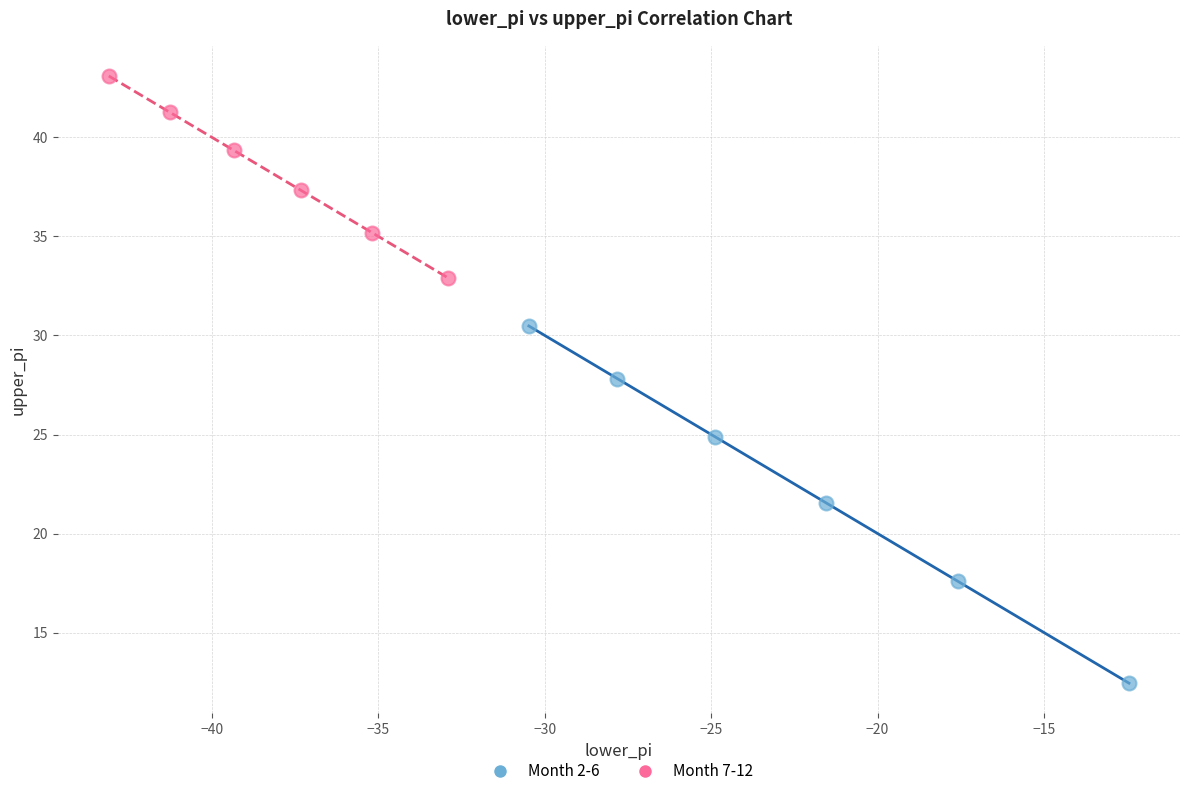

Which series has the largest Y range (max minus min)?

Month 2-6